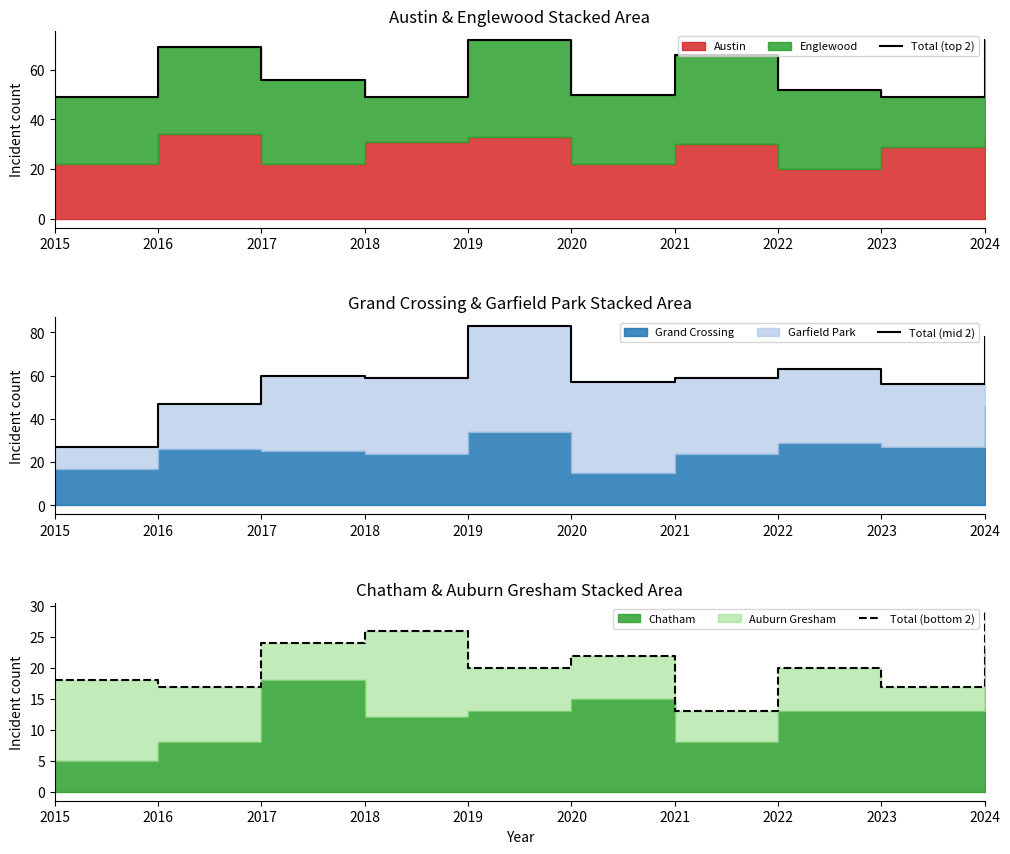

At which category does Total (mid 2) reach its first local peak?

2017